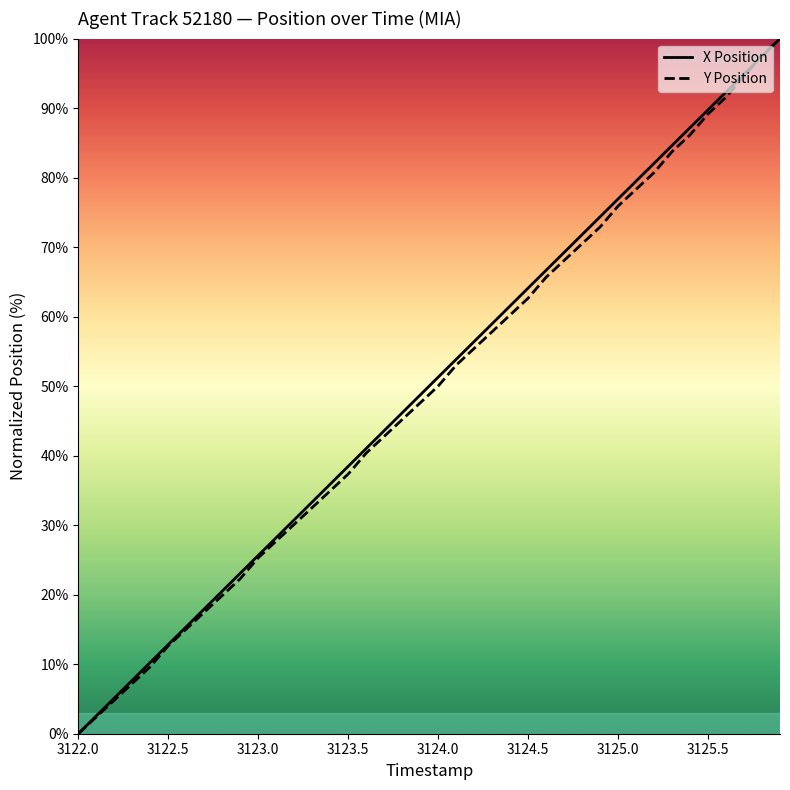

What is the greatest value displayed?

100.0